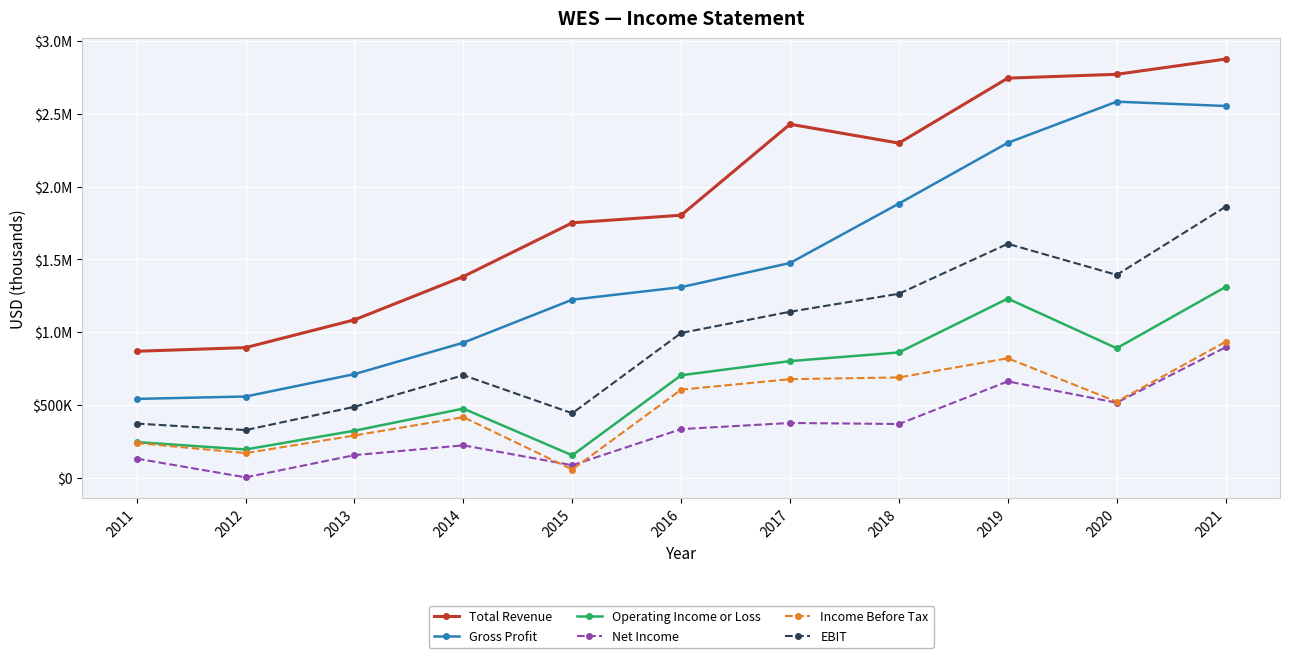

What is the average value of the EBIT series?

963664